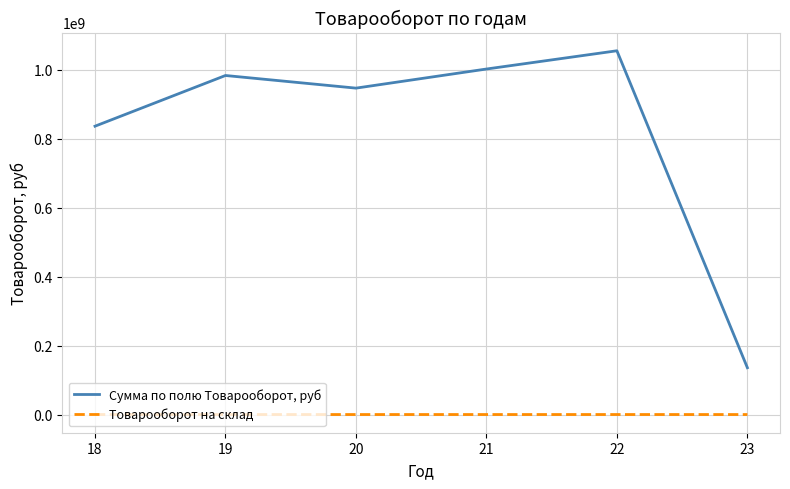

Which series changed the most between 18 and 22?

Сумма по полю Товарооборот, руб